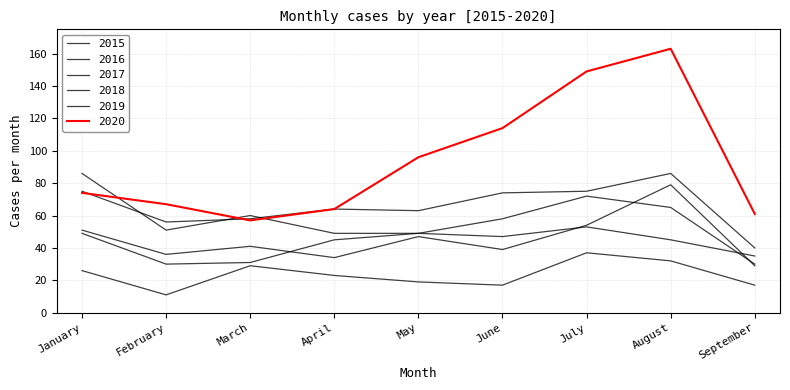

How many lines are shown in the chart?

6